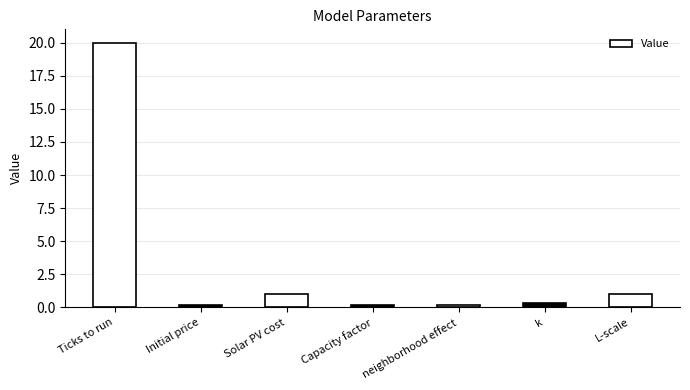

Is it true that the value at Capacity factor is 0.2?

True